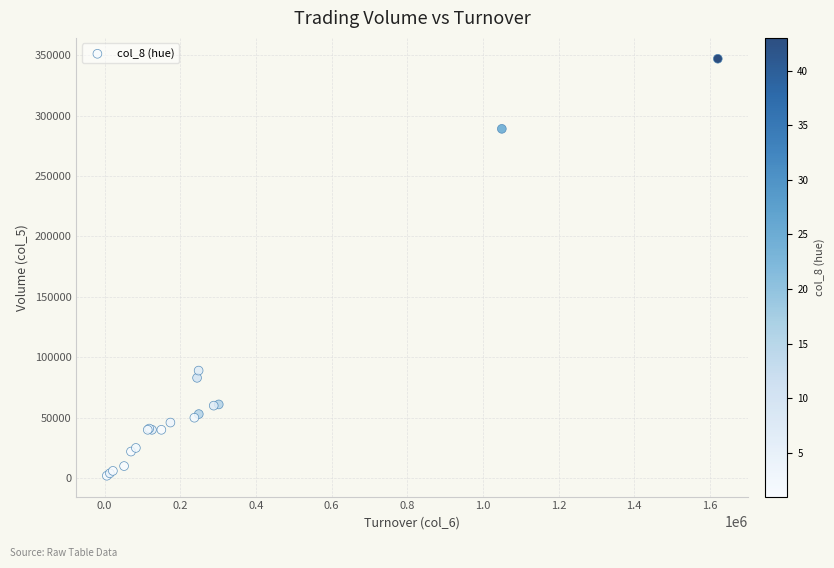

What Y value in the scatter plot is closest to 174500?

89000